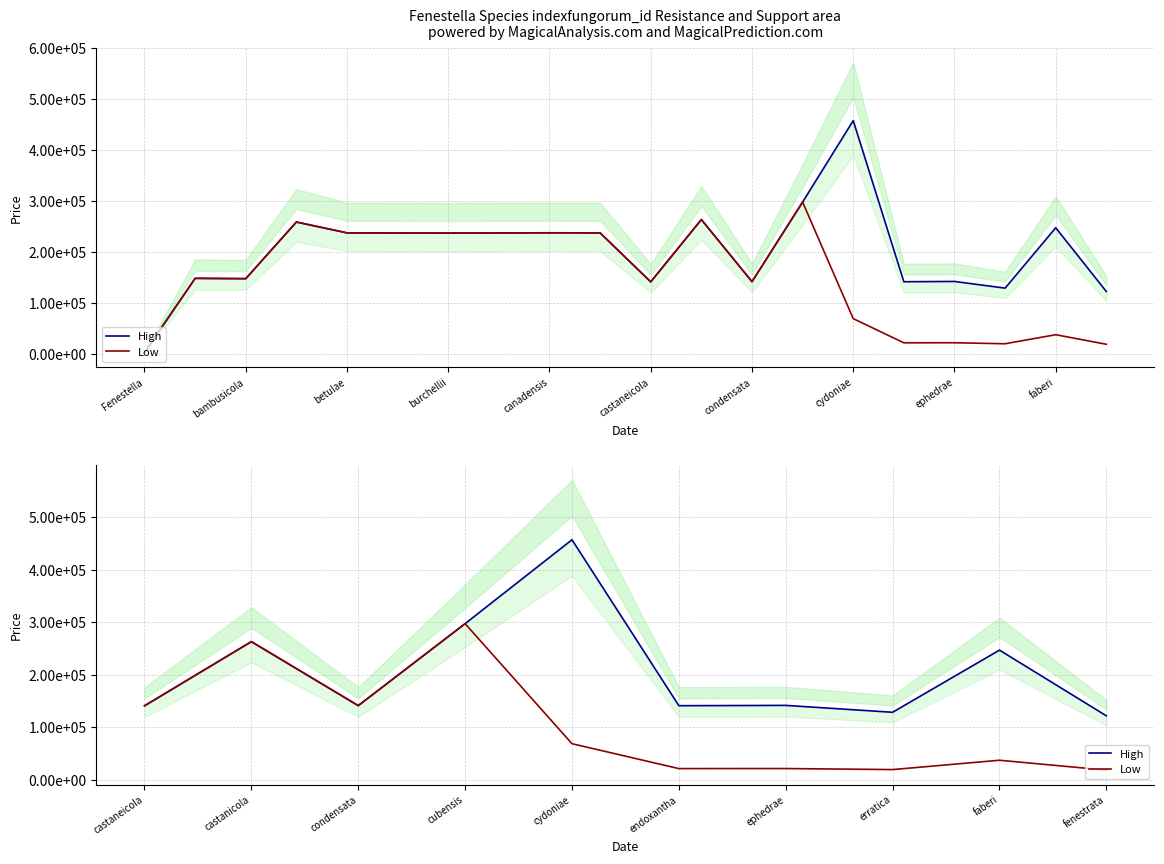

True or false: High and Low cross at least once.

False